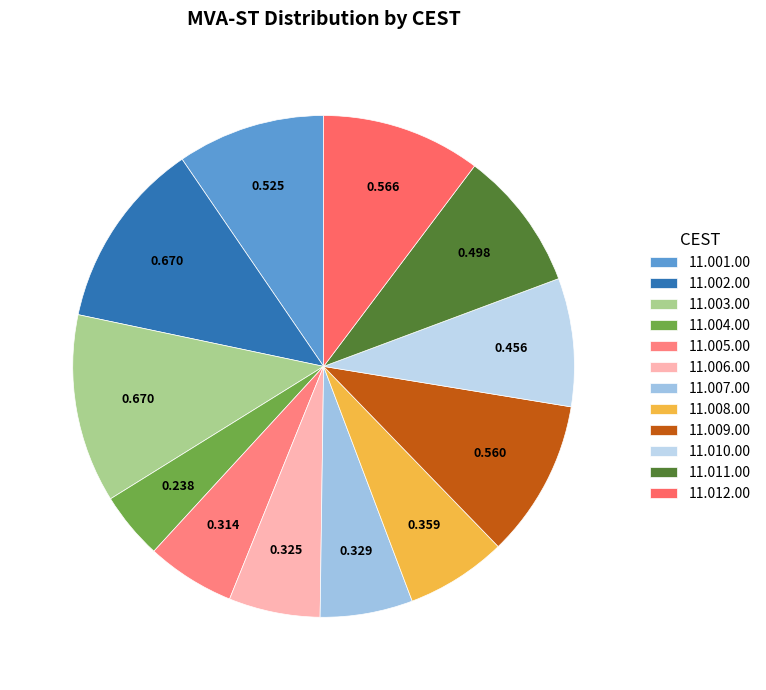

Count the number of slices in the pie.

12